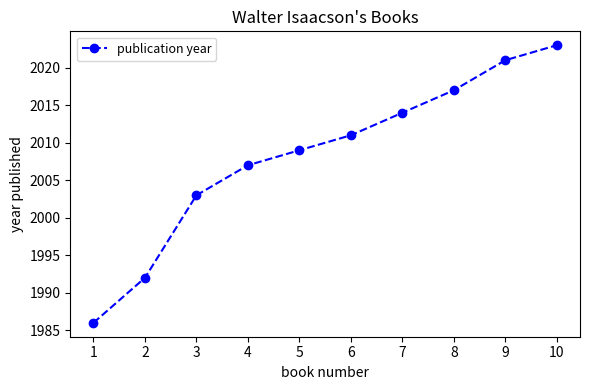

True or false: the data has more than 2 interior local peaks.

False